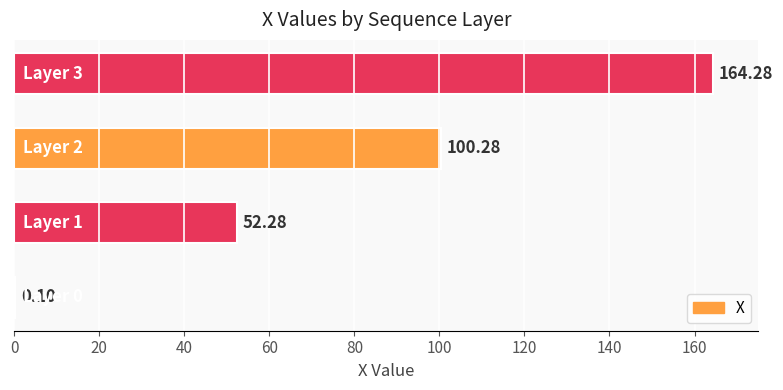

What is the sum of all values?

316.9